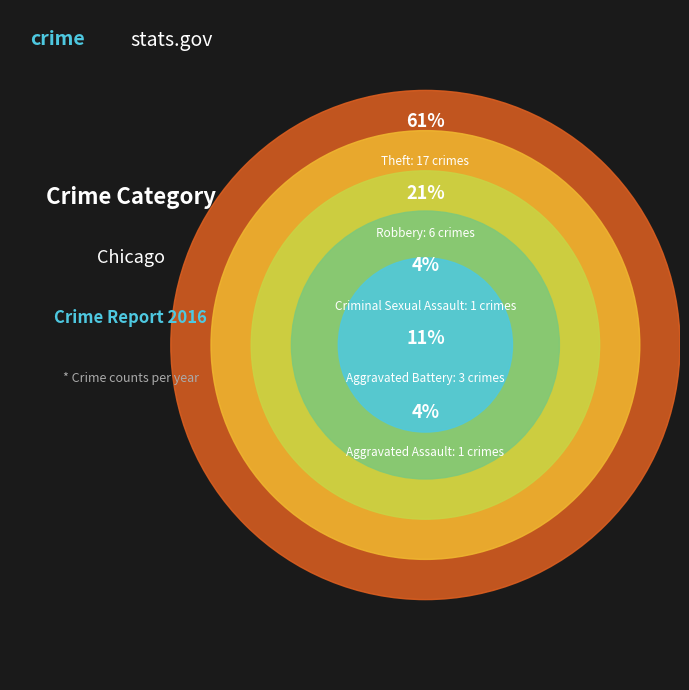

Is there a majority slice in this chart?

Yes